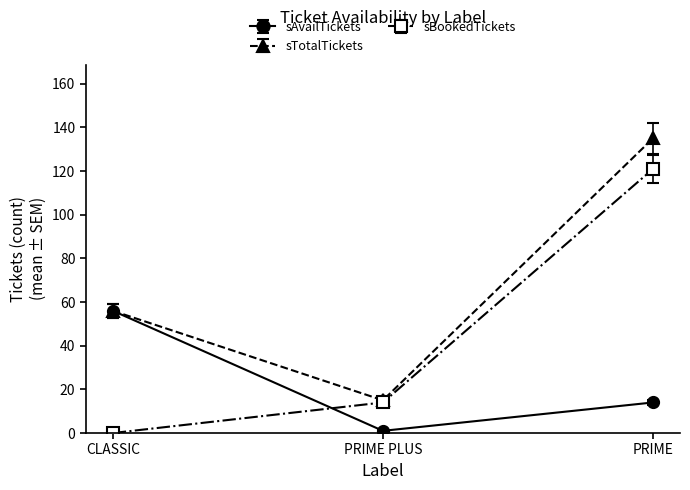

What is the difference between the maximum and minimum values in the sAvailTickets series?

55